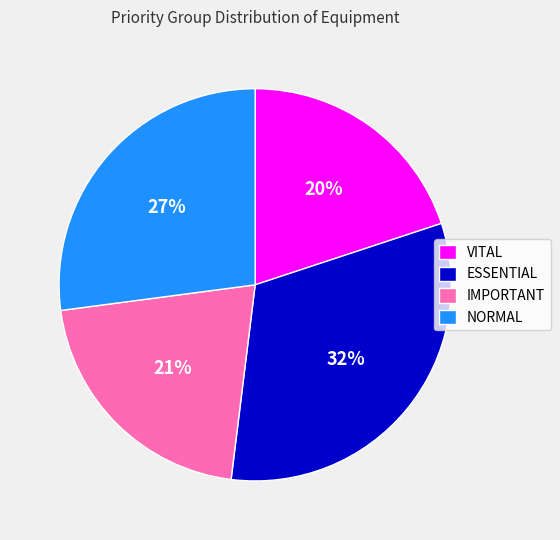

Does any single category account for the majority?

No